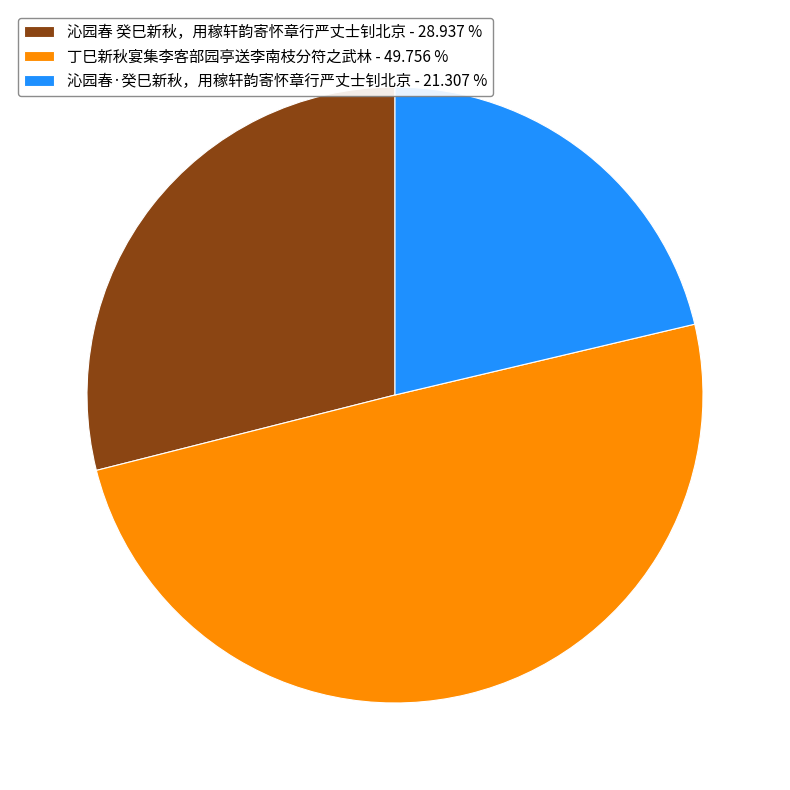

The 沁园春·癸巳新秋，用稼轩韵寄怀章行严丈士钊北京 slice represents 21% of the pie. True or false?

True